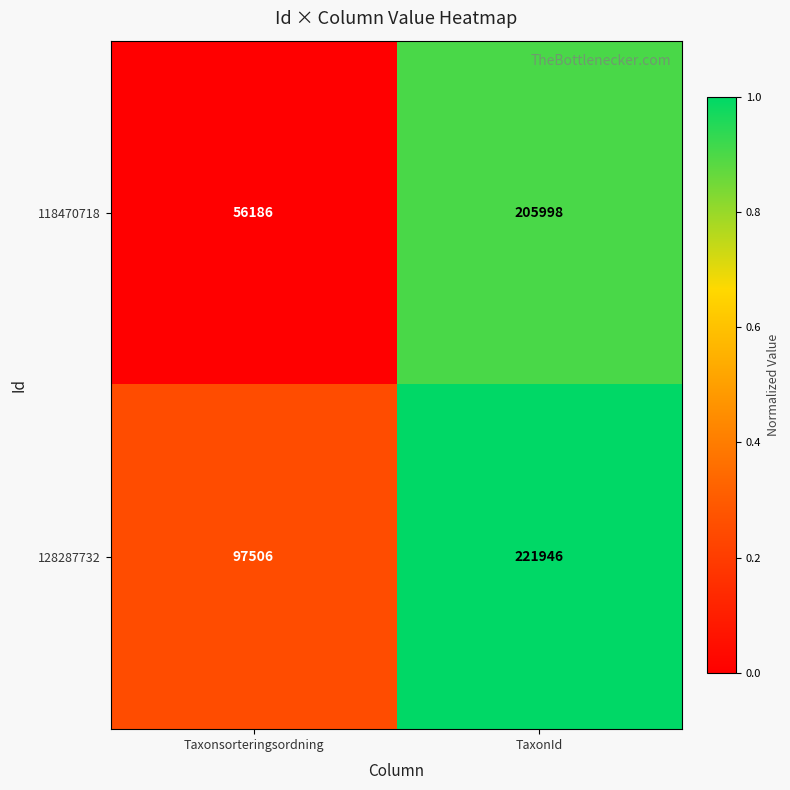

The value of 118470718 at TaxonId is 205998. True or false?

True